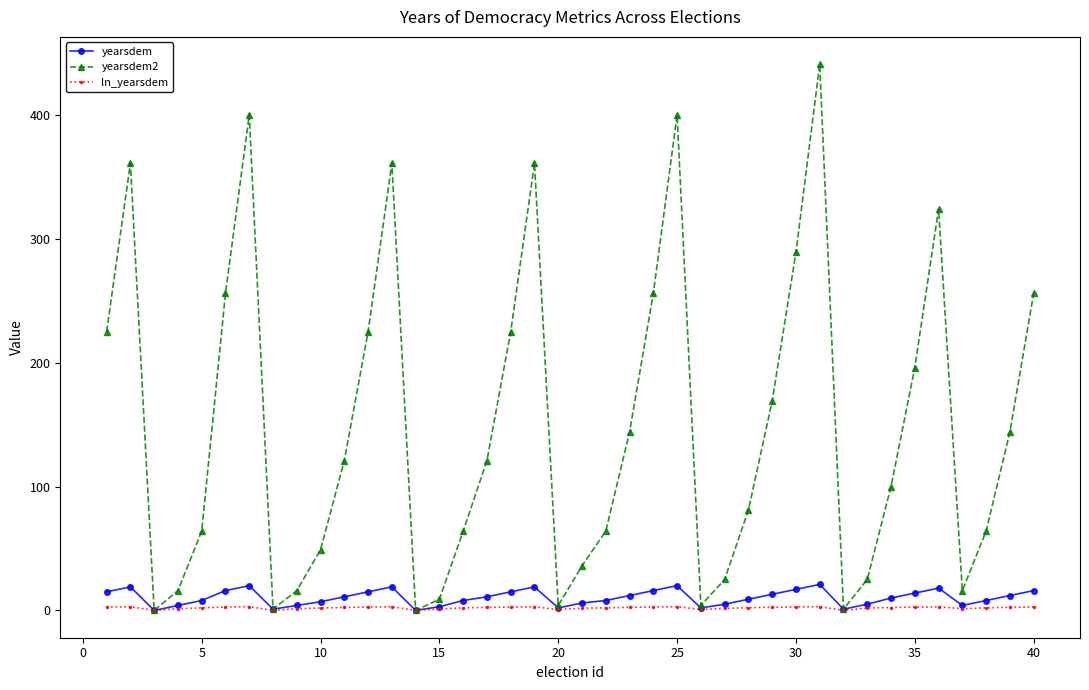

Which series has the largest range (max minus min)?

yearsdem2